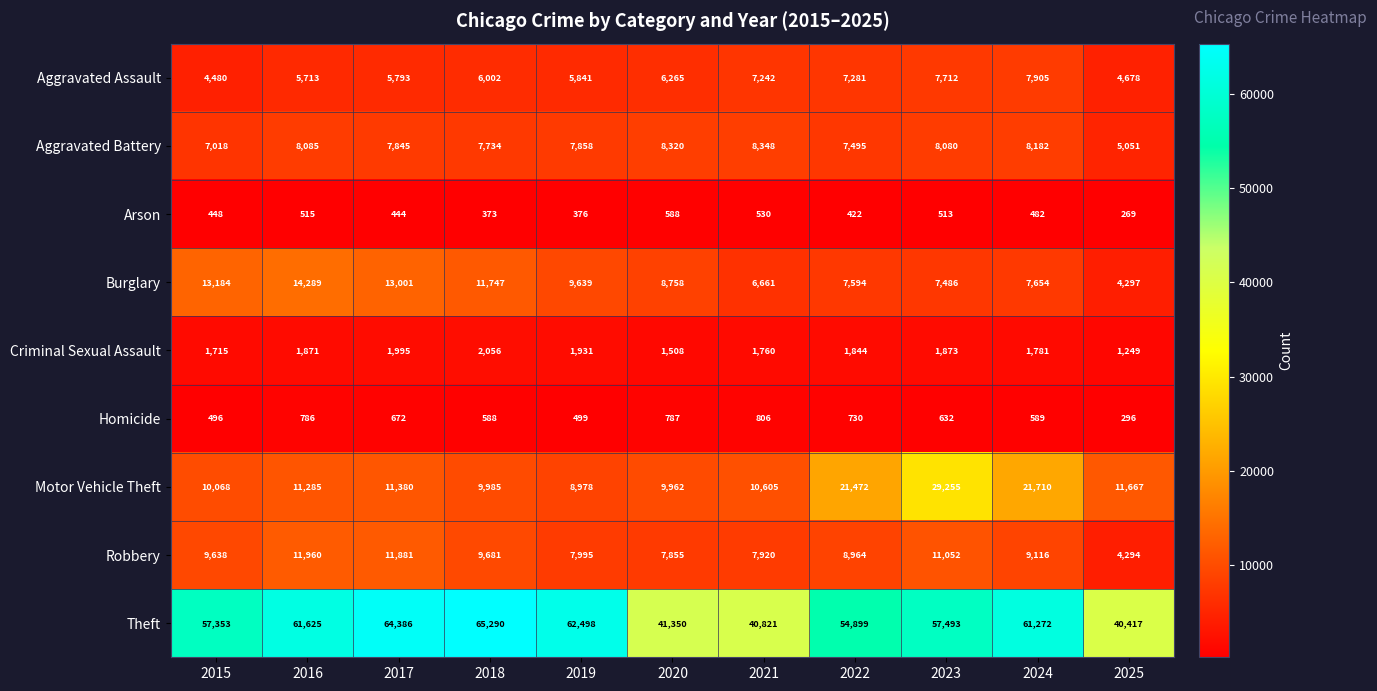

What is the difference between the Criminal Sexual Assault values at 2019 and 2018?

125